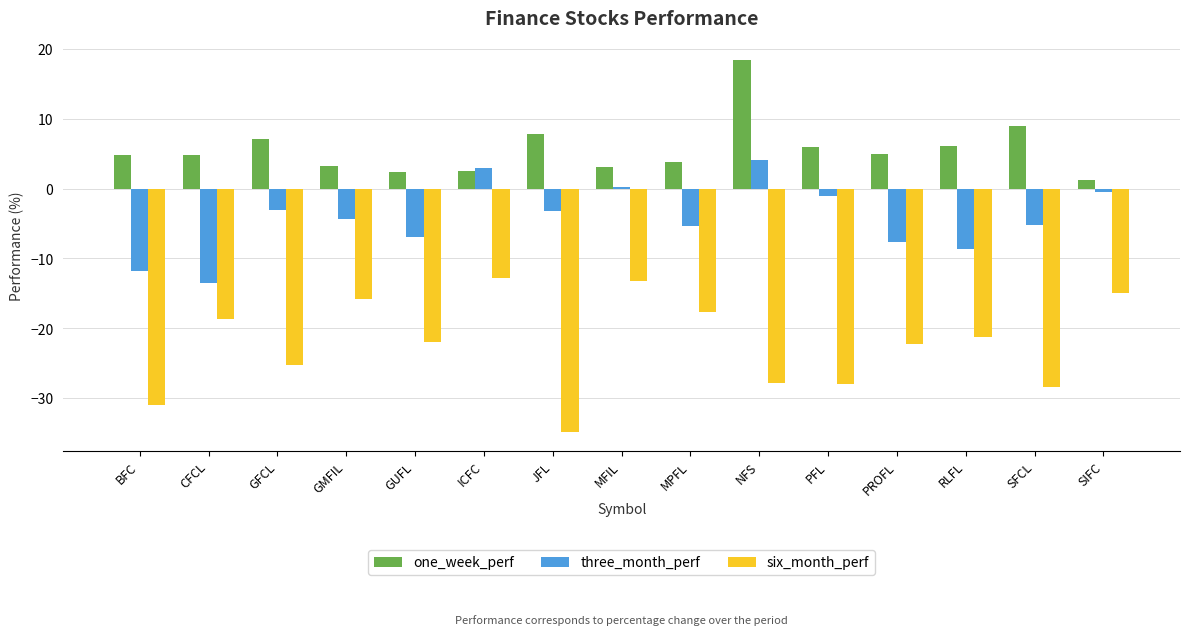

The value of six_month_perf at NFS is -27.8. True or false?

True